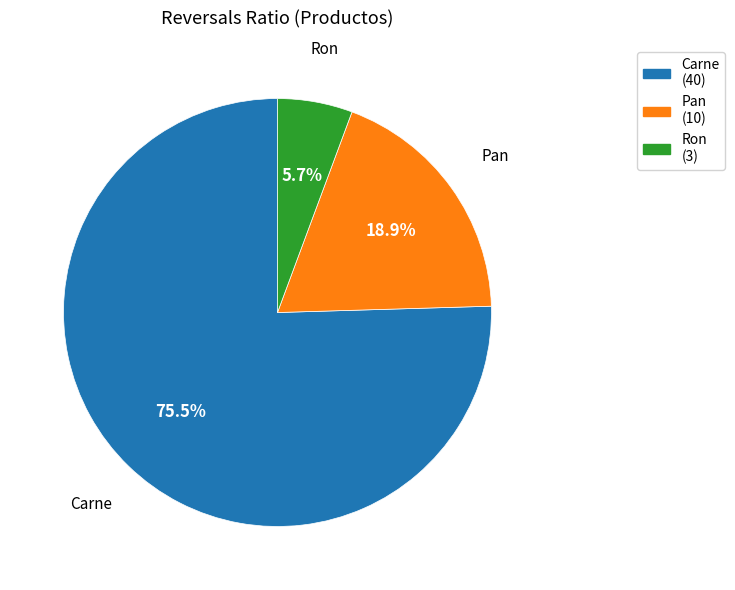

Which slice represents more than half of the pie?

Carne